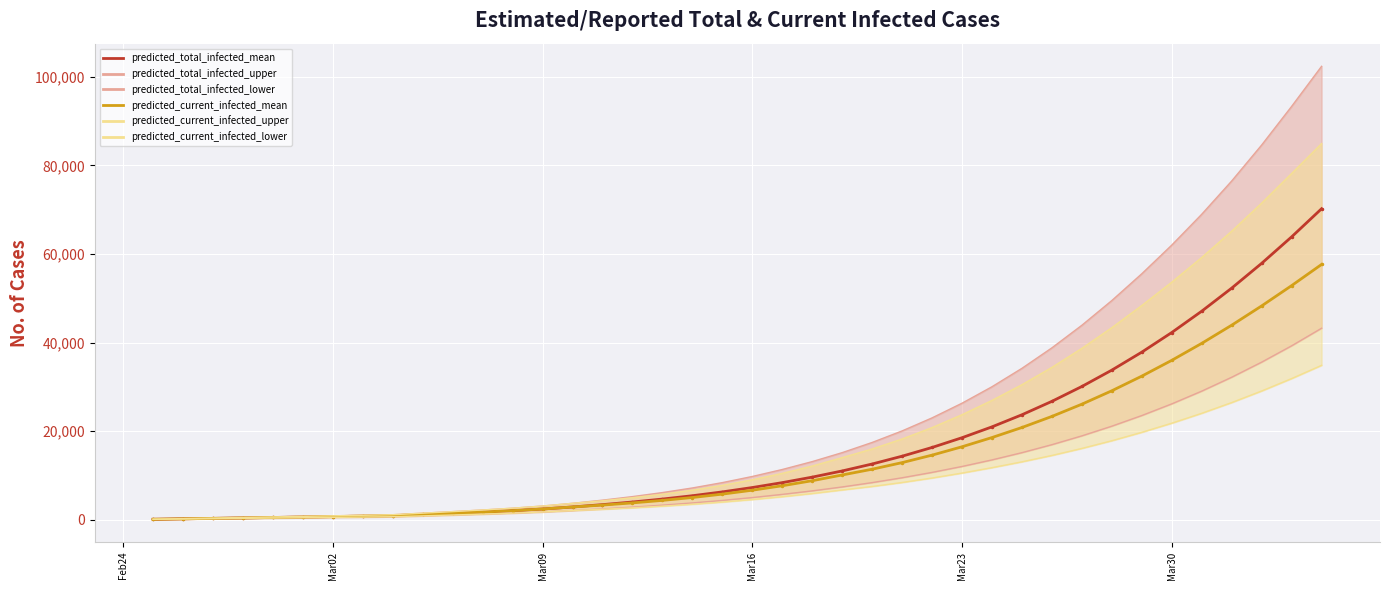

What is the lowest value of the predicted_total_infected_lower series?

75